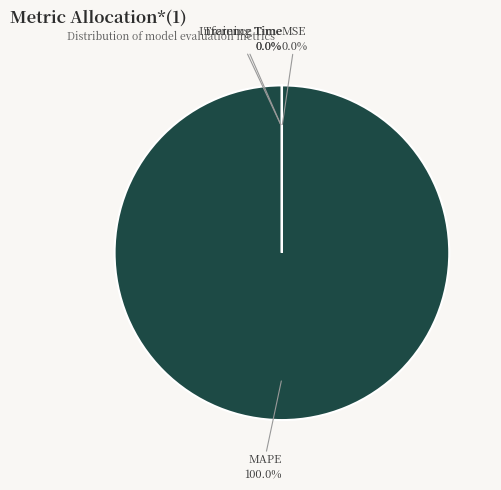

What percentage is NOT represented by MSE?

100.0%